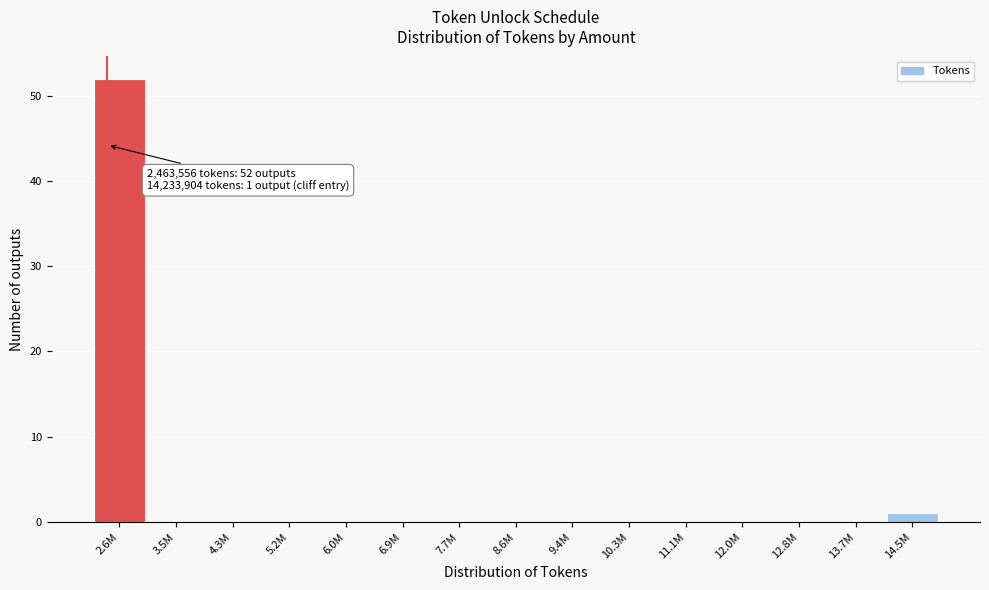

Reading left to right, what are all the values shown in this chart?

2.6M=52	3.5M=0	4.3M=0	5.2M=0	6.0M=0	6.9M=0	7.7M=0	8.6M=0	9.4M=0	10.3M=0	11.1M=0	12.0M=0	12.8M=0	13.7M=0	14.5M=1